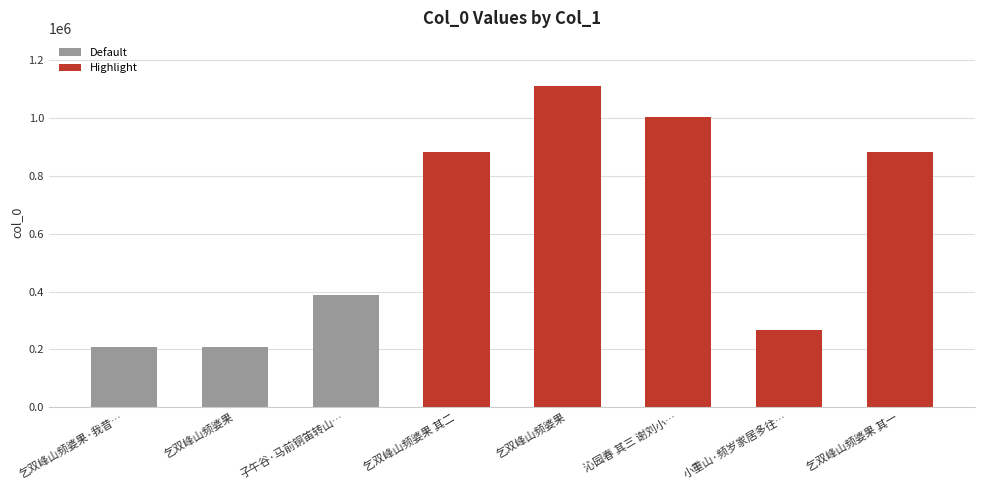

At which label does the data first exceed 884326?

乞双峰山频婆果 其二